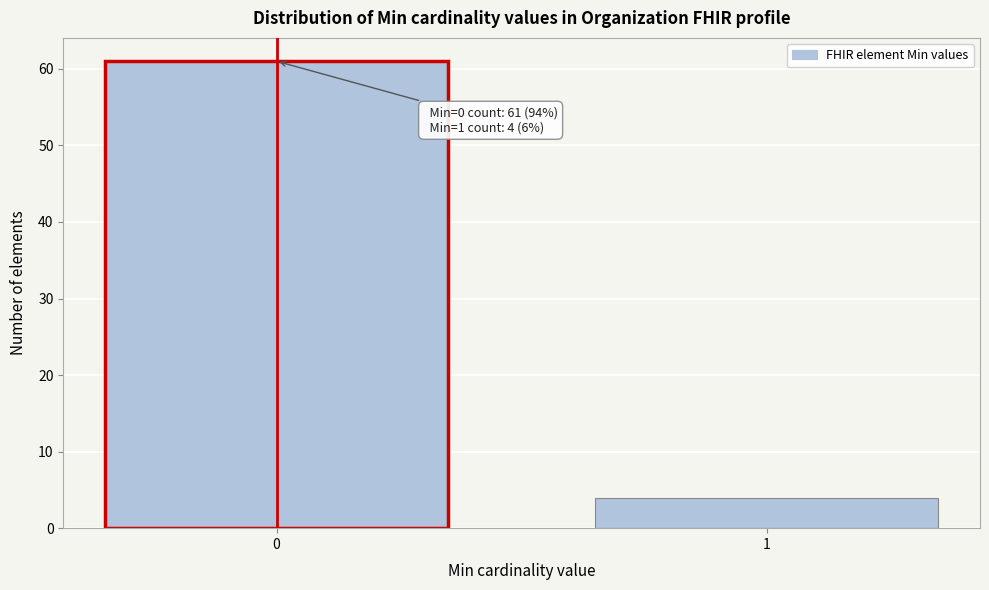

Reading right to left, what are all the values shown in this chart?

1=4	0=61